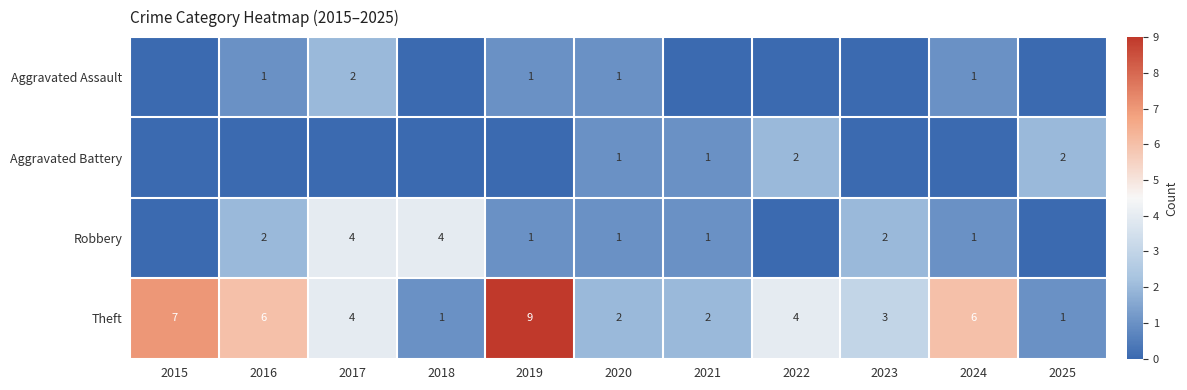

What is the difference between the second highest and minimum values in the Theft series?

6